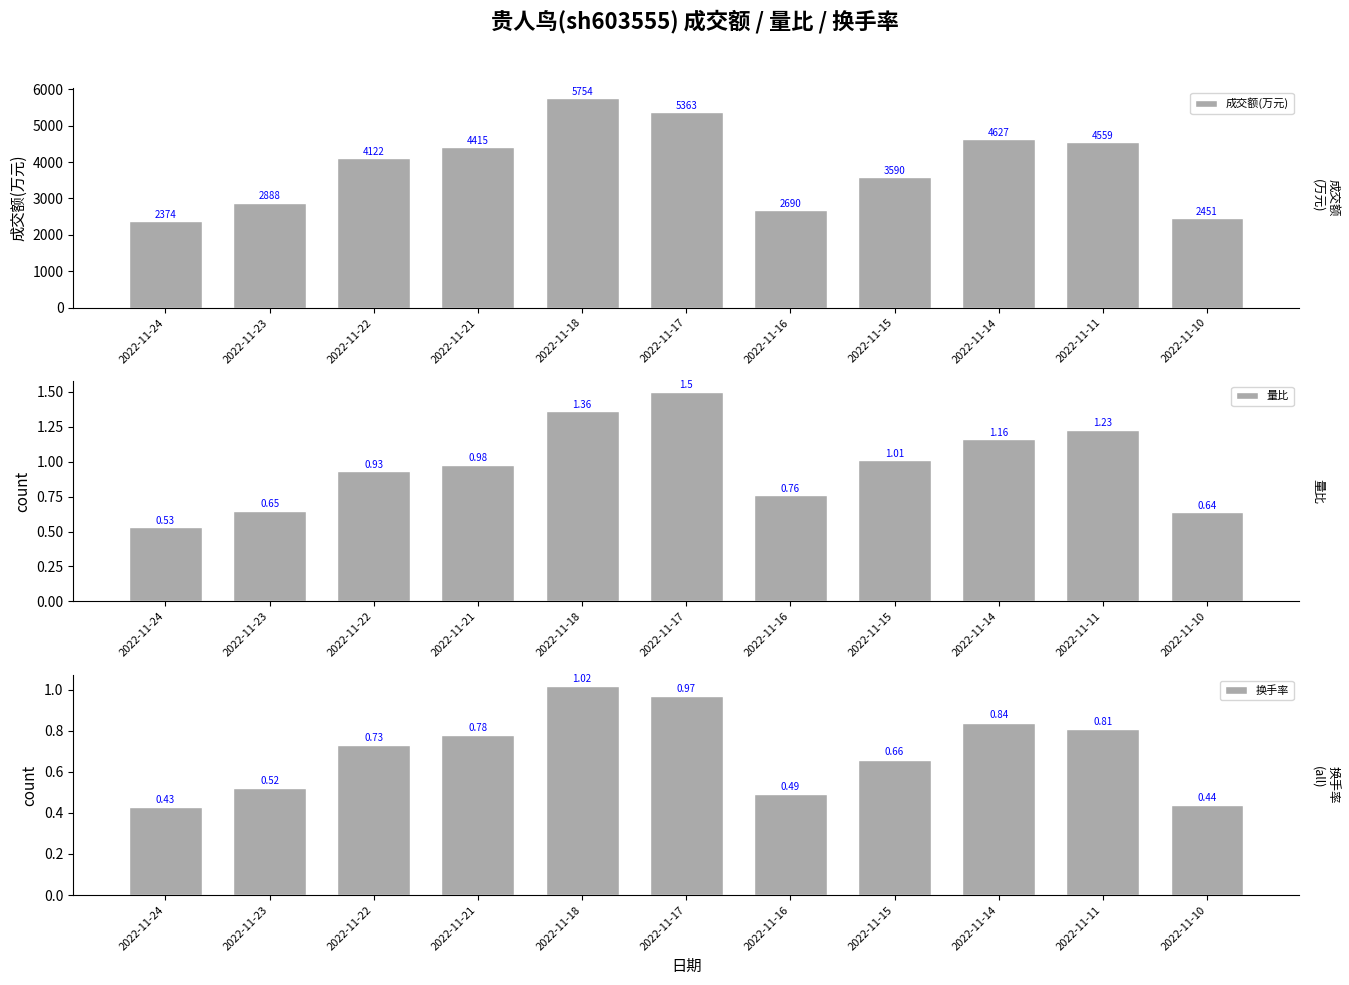

Rank the series at 2022-11-15 from highest to lowest value.

成交额(万元), 量比, 换手率